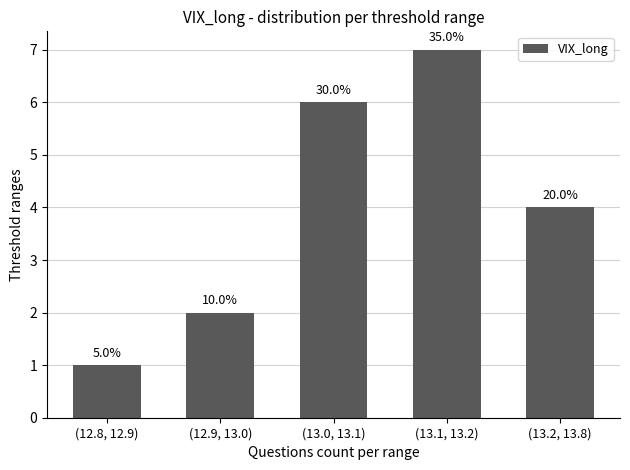

What value does the data have at (13.2, 13.8)?

4